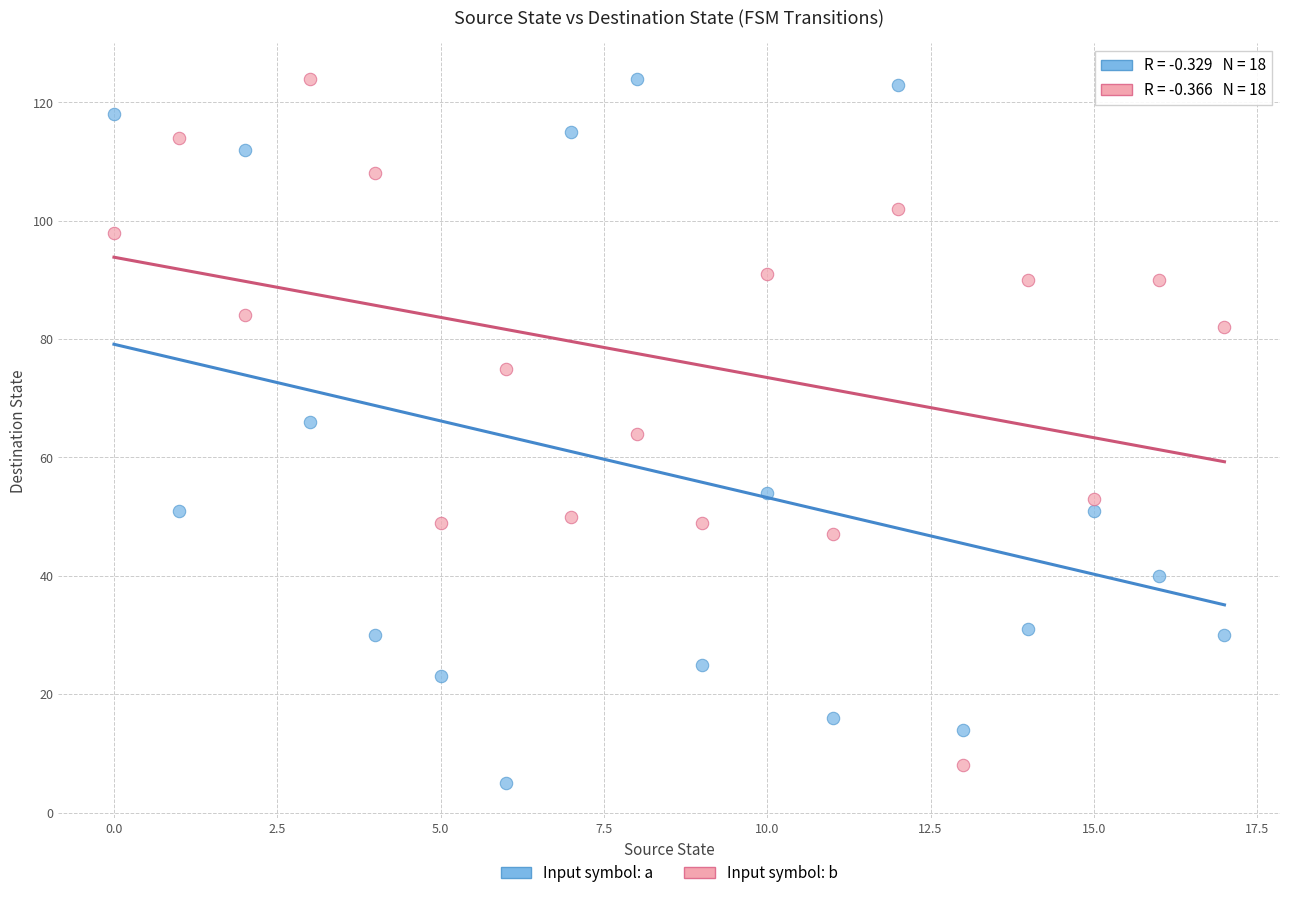

What are all the series names shown in the legend?

Input symbol: a, Input symbol: b